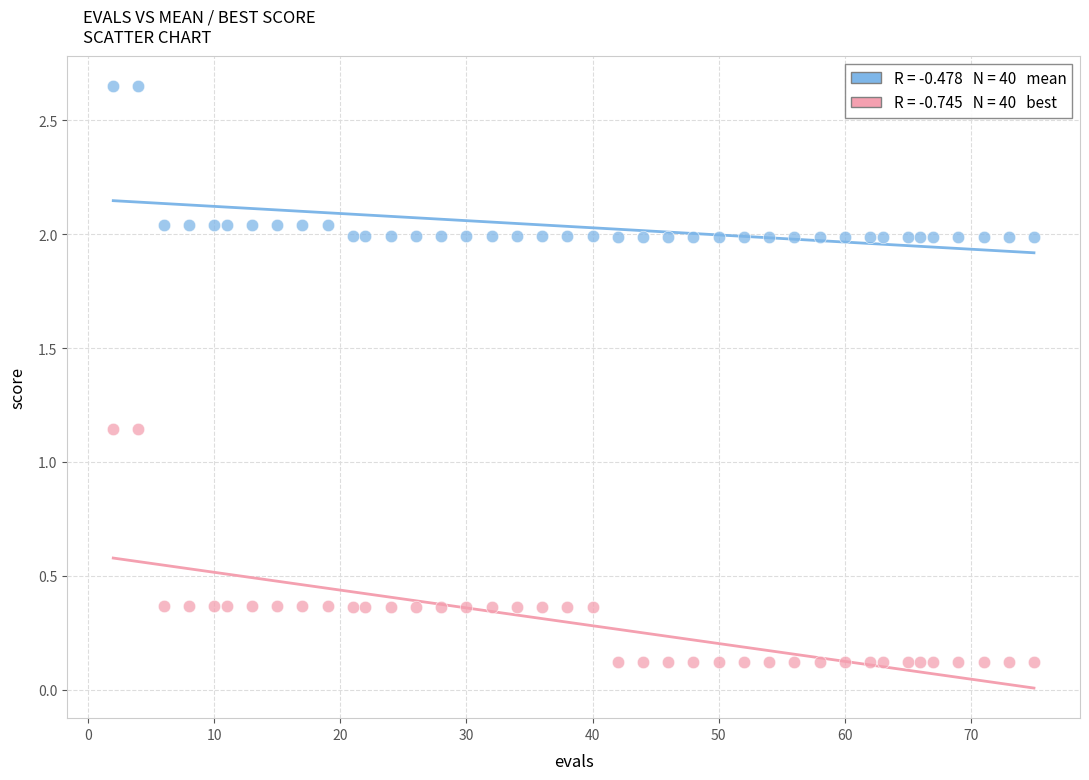

Across all data points, what is the range of X values (max minus min)?

73.0